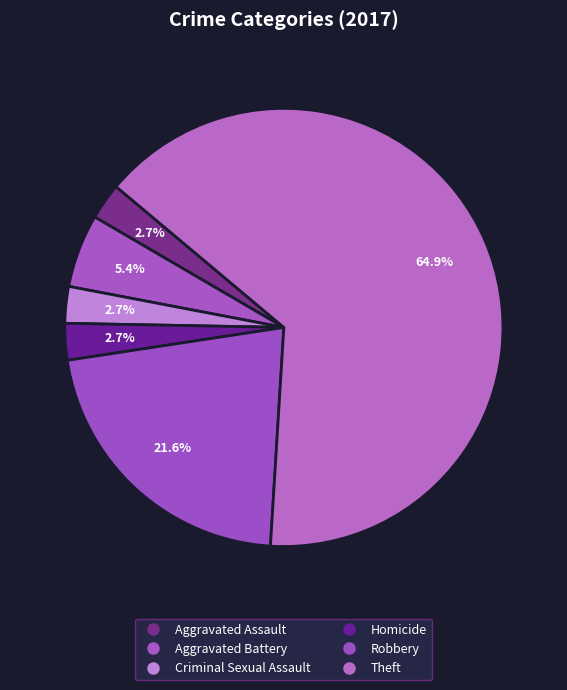

Approximately how many times larger is the value at Aggravated Battery compared to Theft?

0.1